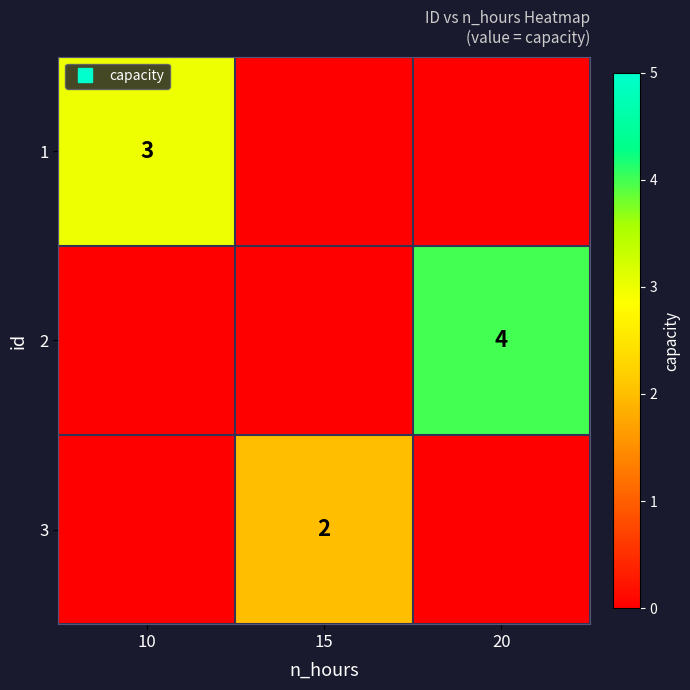

How many series are shown in this chart?

3